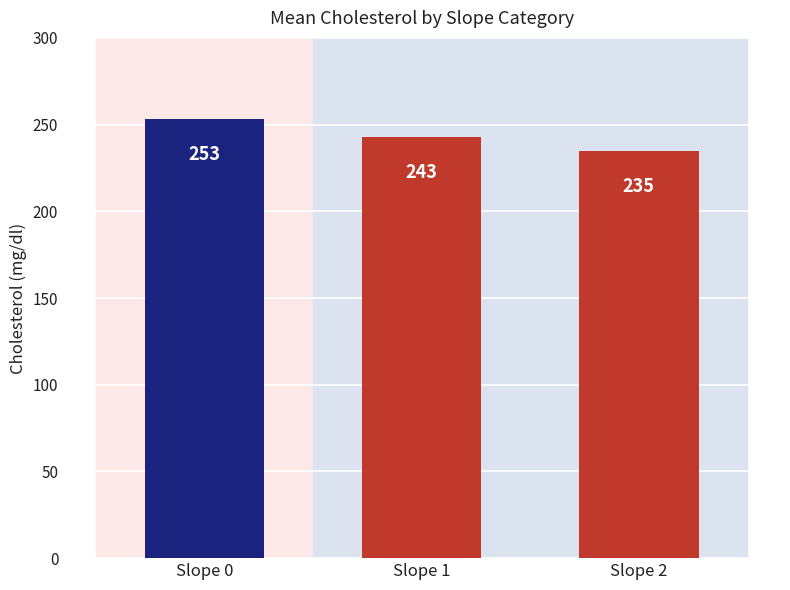

True or false: the data shows 234.8 at Slope 2.

True